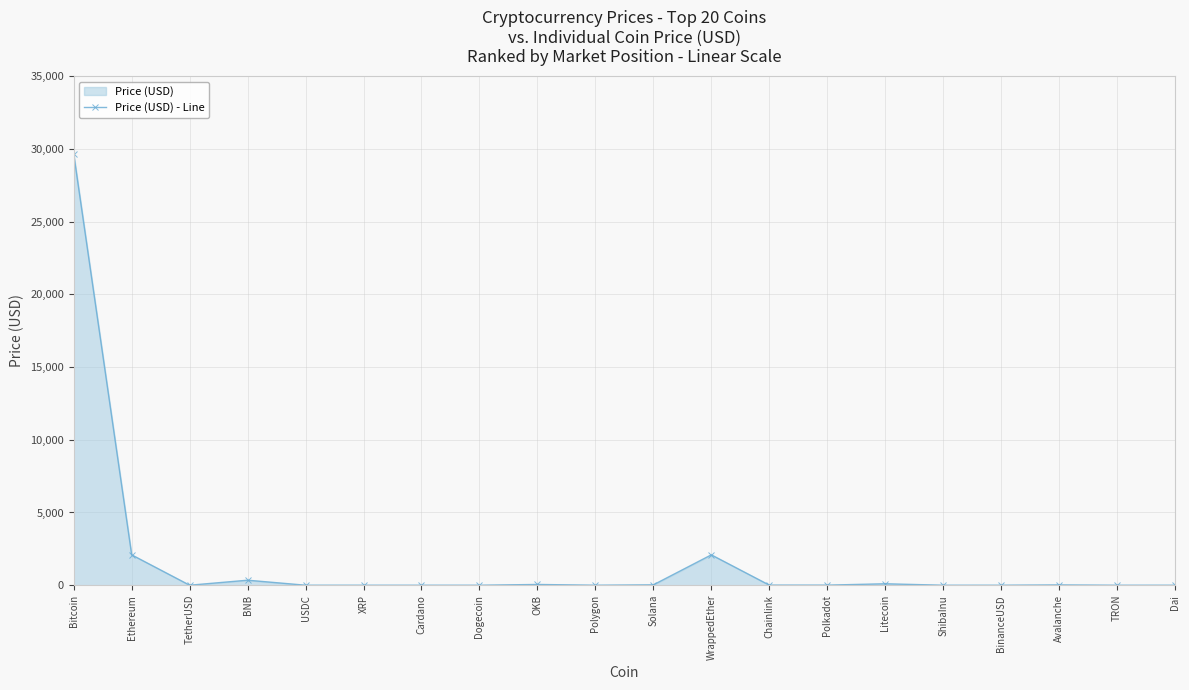

What is the approximate value at BNB?

345.0